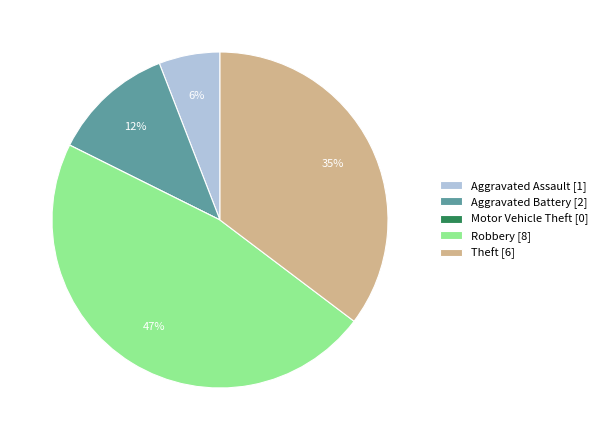

Do Aggravated Battery and Aggravated Assault together represent more than half of the pie?

No